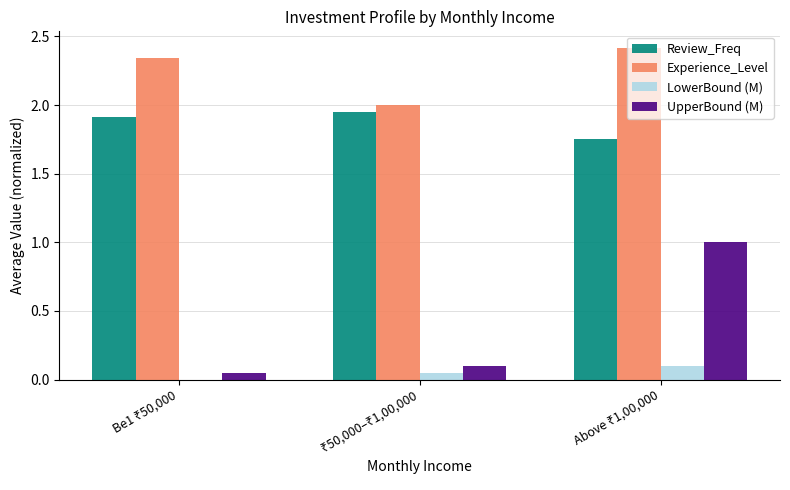

What is the maximum value shown in the chart?

2.4